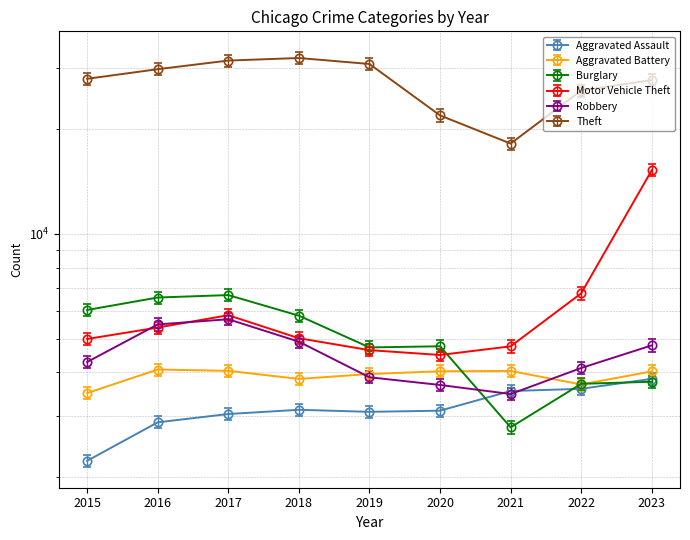

At which label is Aggravated Assault closest to 3027?

2017